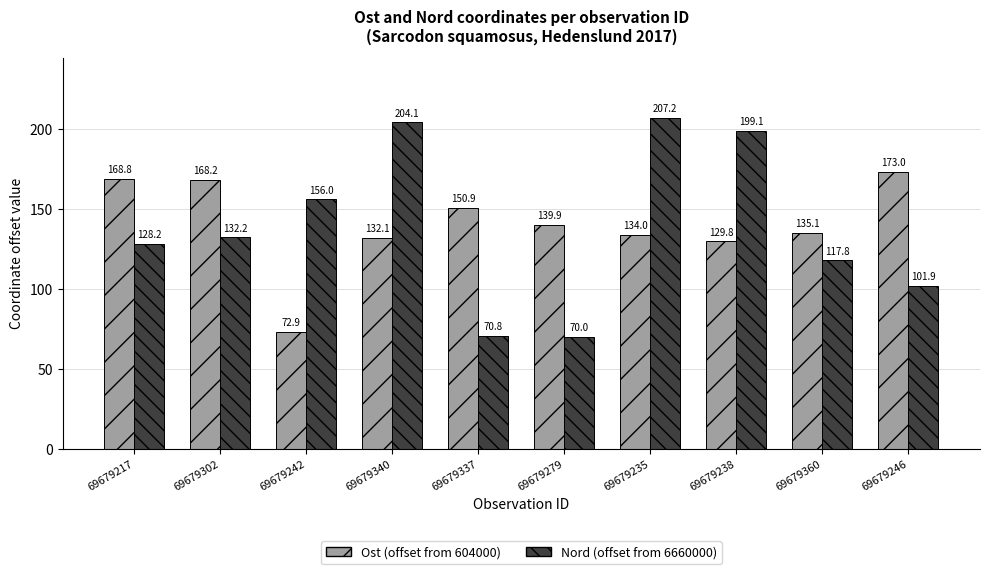

At how many categories does at least one series exceed 184?

3